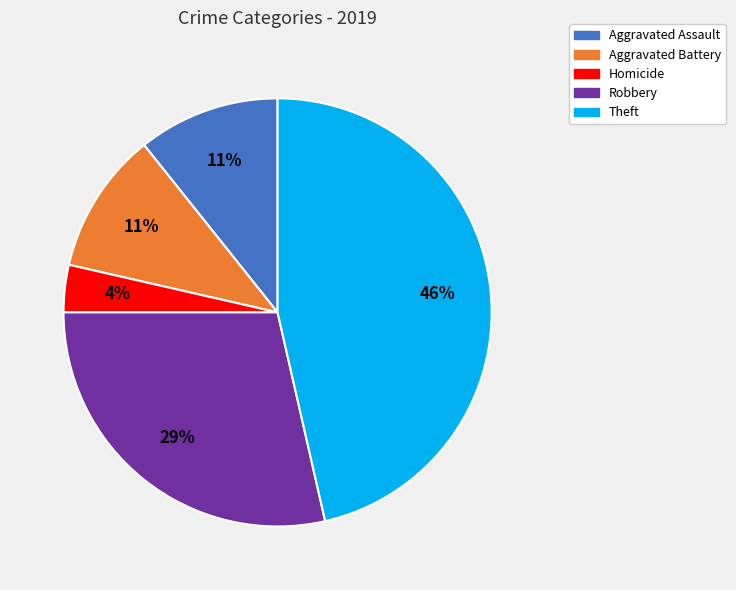

Is there a majority slice in this chart?

No